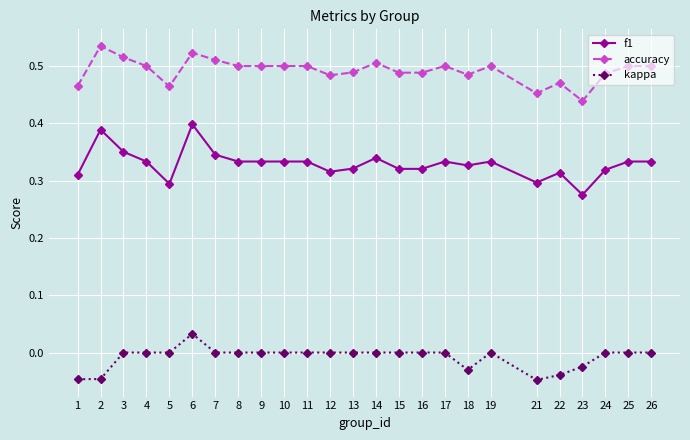

At which category is the sum across all series the highest?

6